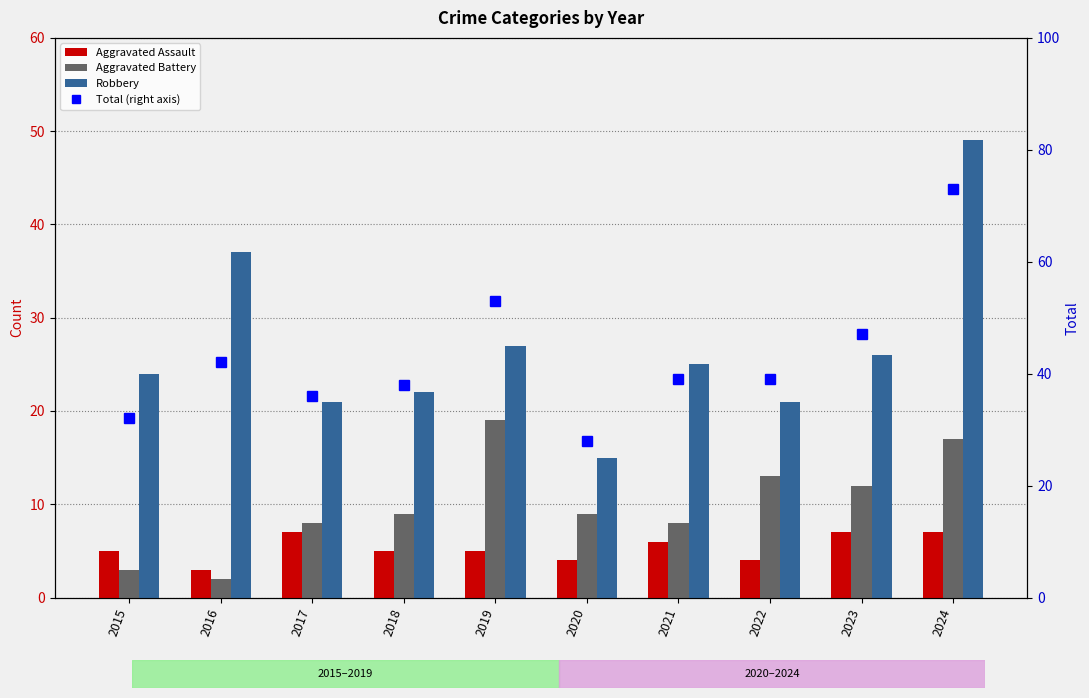

What are all the series names shown in the legend?

Aggravated Assault, Aggravated Battery, Robbery, Total (right axis)